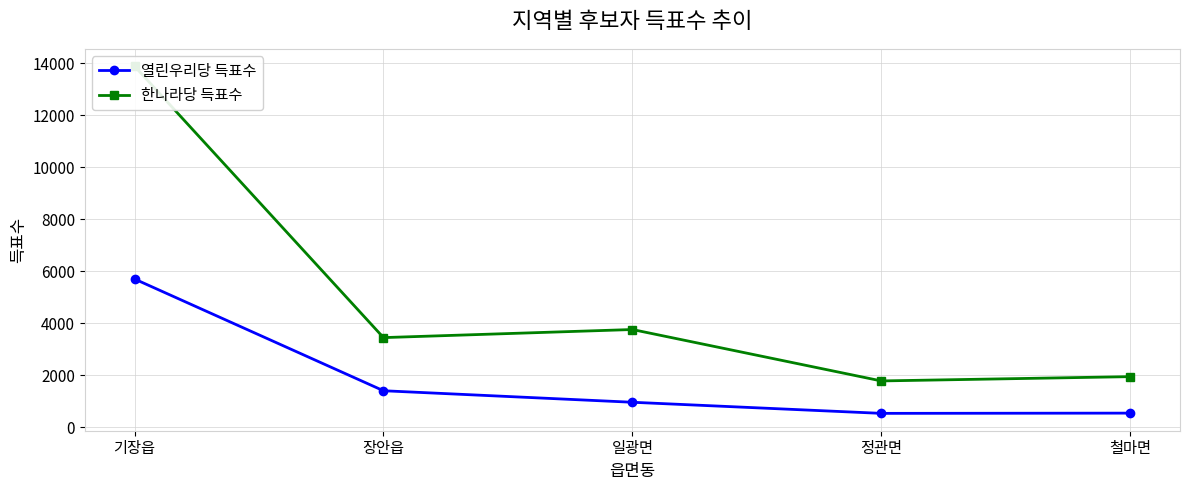

True or false: 열린우리당 득표수 and 한나라당 득표수 intersect in this chart.

False